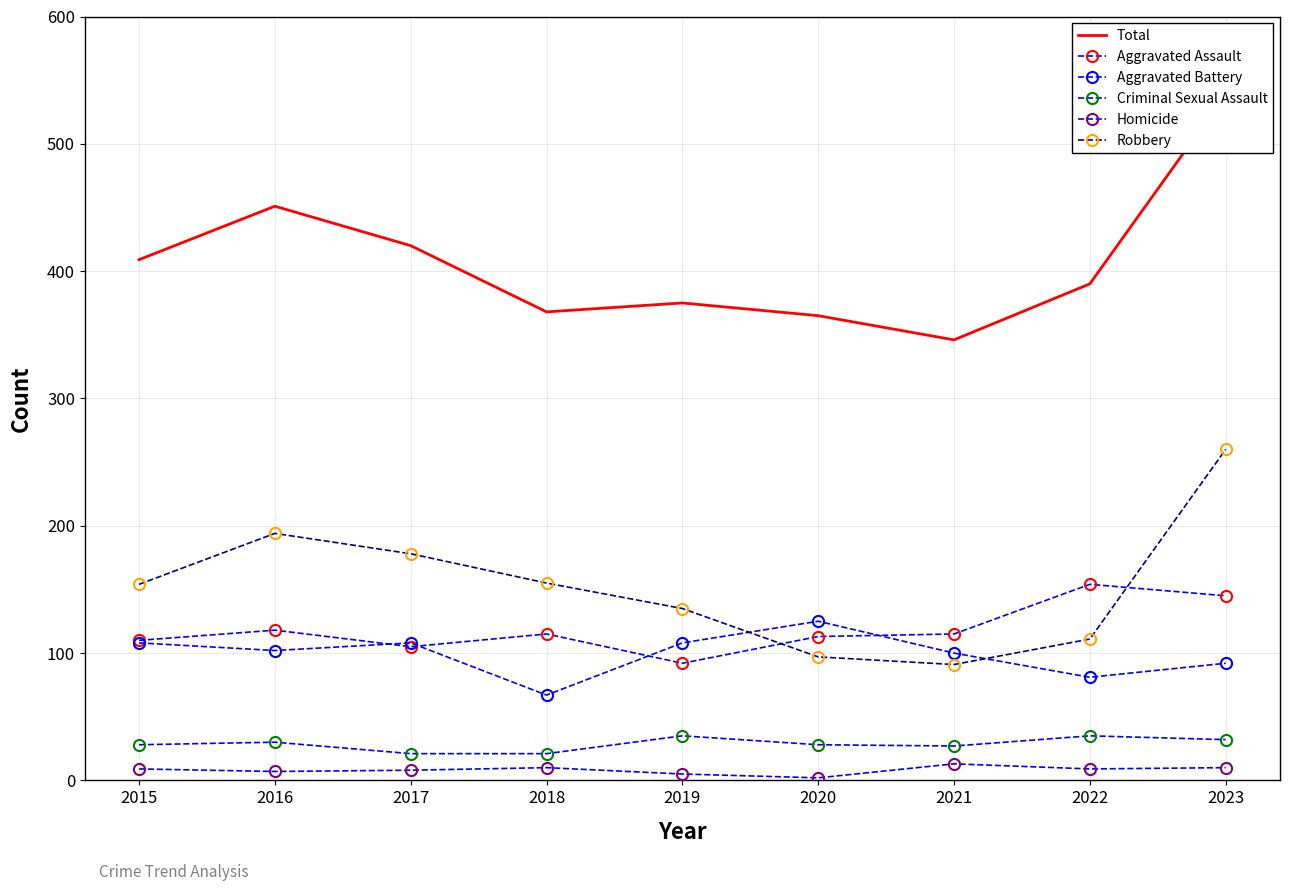

Reading left to right, transcribe all the data shown in this chart.

Total: 409	451	420	368	375	365	346	390	539
Aggravated Assault: 110	118	105	115	92	113	115	154	145
Aggravated Battery: 108	102	108	67	108	125	100	81	92
Criminal Sexual Assault: 28	30	21	21	35	28	27	35	32
Homicide: 9	7	8	10	5	2	13	9	10
Robbery: 154	194	178	155	135	97	91	111	260